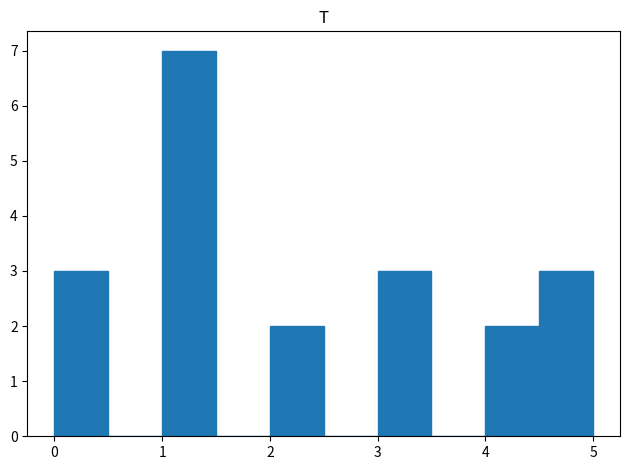

Reading left to right, transcribe this chart: for each bar, give the range it covers on the x-axis and its height. The values are not printed on the chart, so give them approximately, as read against the axis.

0.0 to 0.5: 3
0.5 to 1.0: 0
1.0 to 1.5: 7
1.5 to 2.0: 0
2.0 to 2.5: 2
2.5 to 3.0: 0
3.0 to 3.5: 3
3.5 to 4.0: 0
4.0 to 4.5: 2
4.5 to 5.0: 3